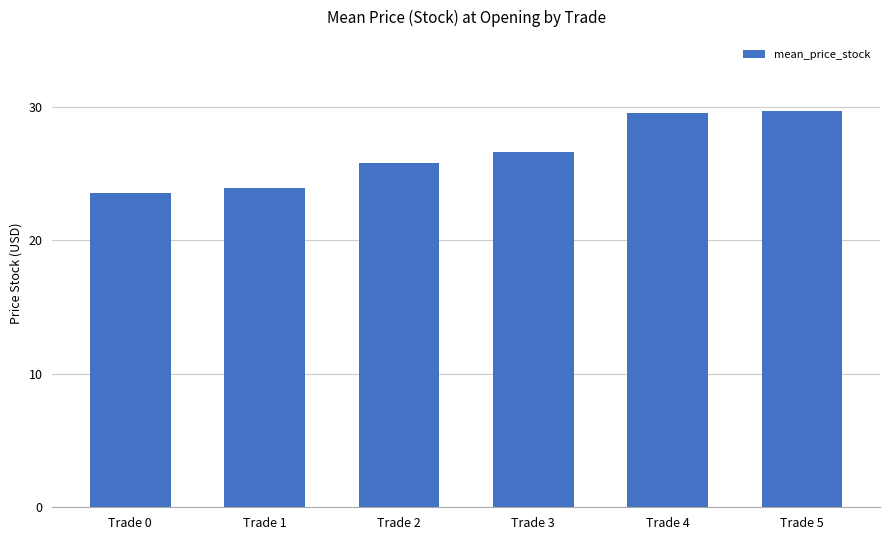

What is the value of the 2nd bar from the left?

23.9